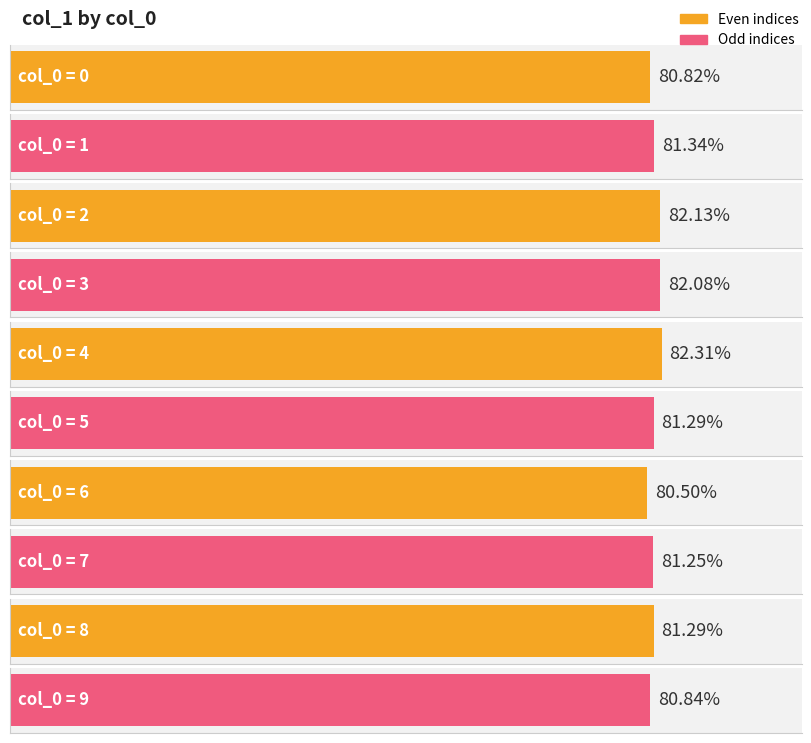

Which category has the lowest value across all series?

6